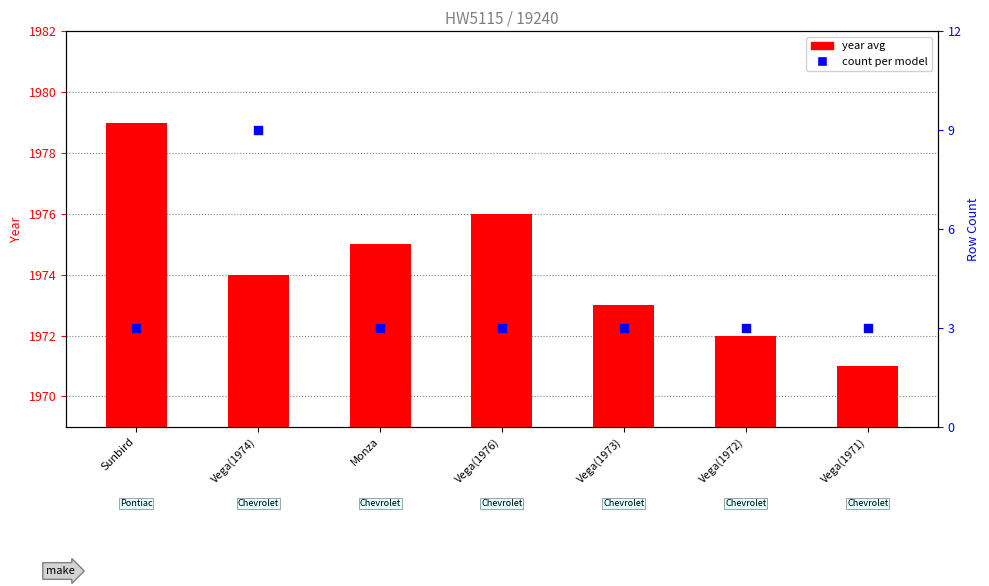

Which series has the largest total across all categories?

year avg